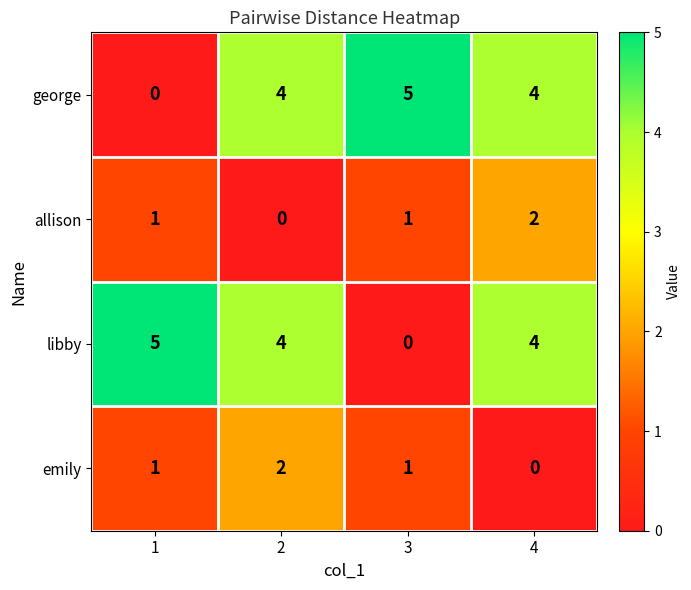

How many emily values are between 1 and 2?

3